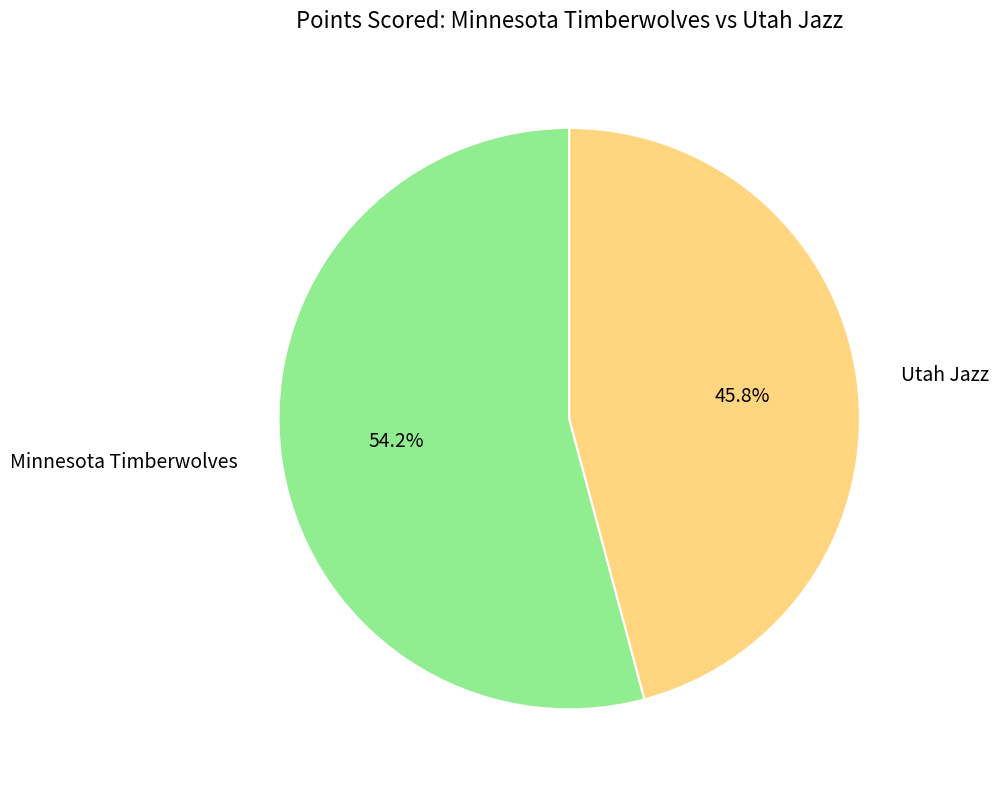

True or false: Utah Jazz accounts for 46% of the total.

True